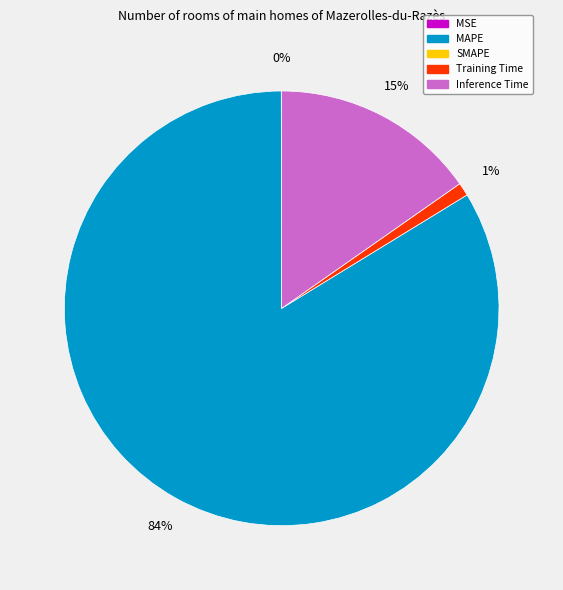

To the nearest percent, what is the difference between the largest and smallest slice percentages?

84%